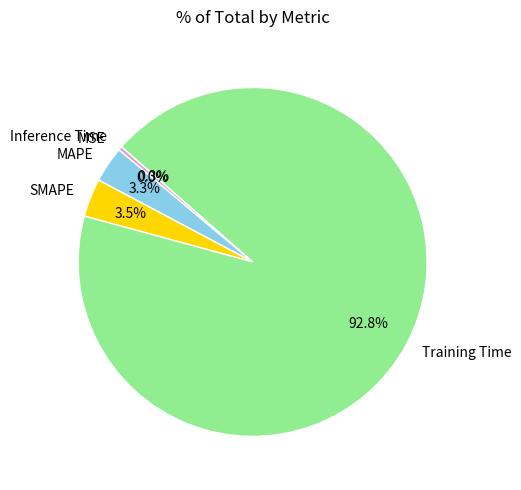

Do MAPE and Inference Time together represent more than half of the pie?

No